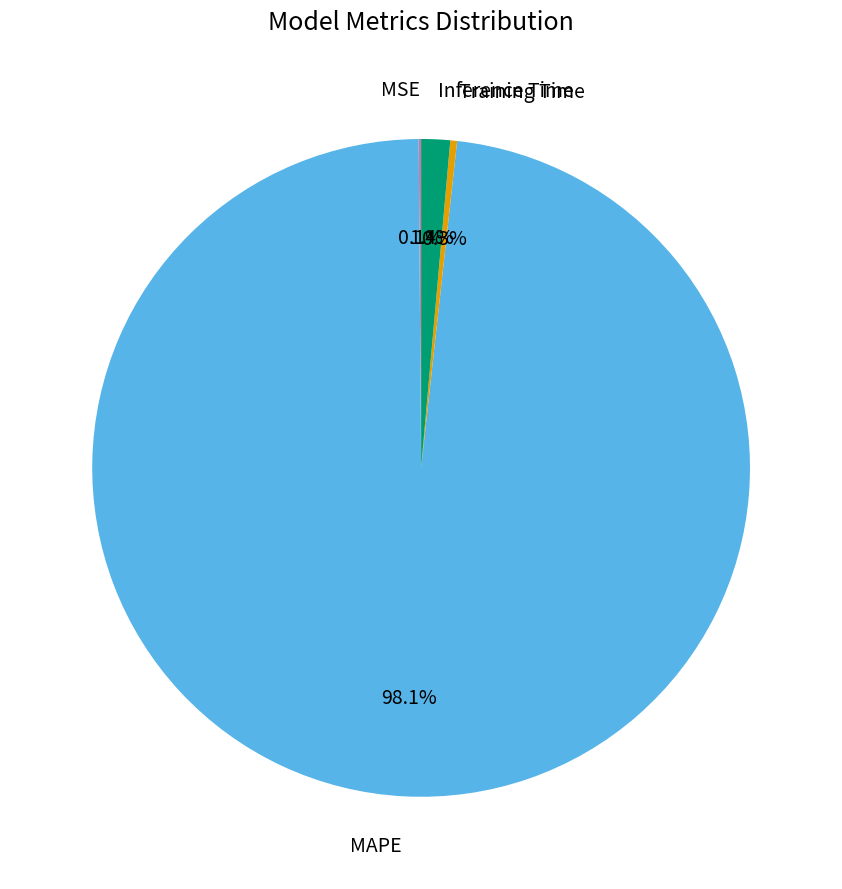

Is there a majority slice in this chart?

Yes